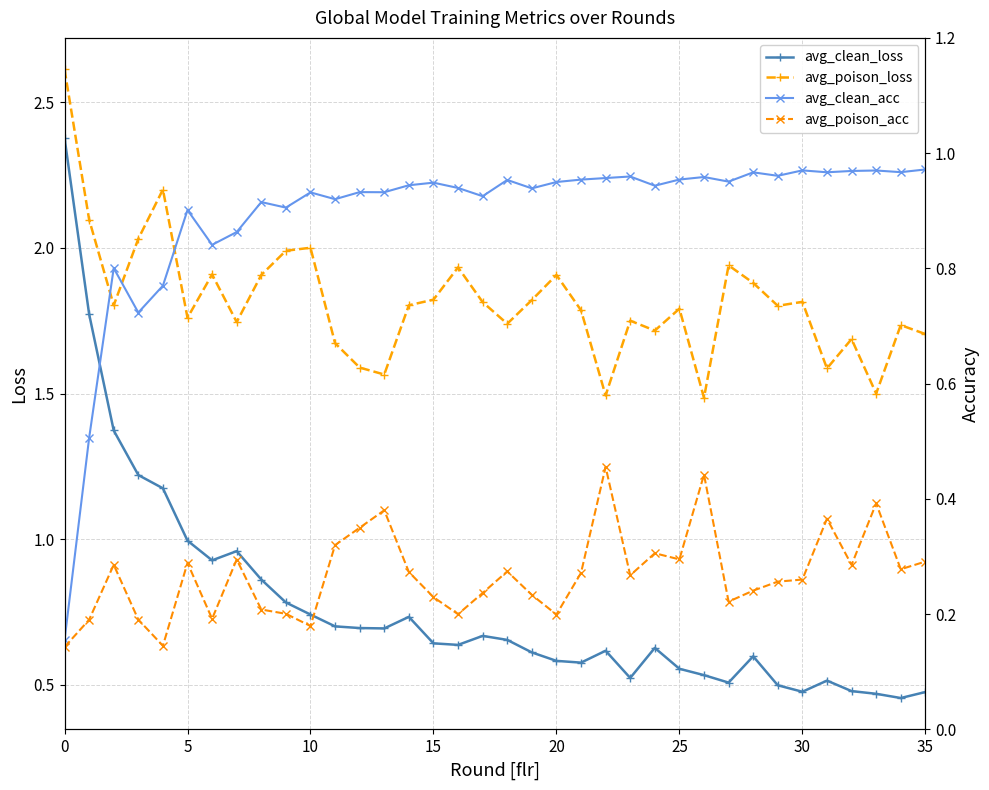

In avg_clean_acc, how many points are lower than both neighbors (excluding endpoints)?

12